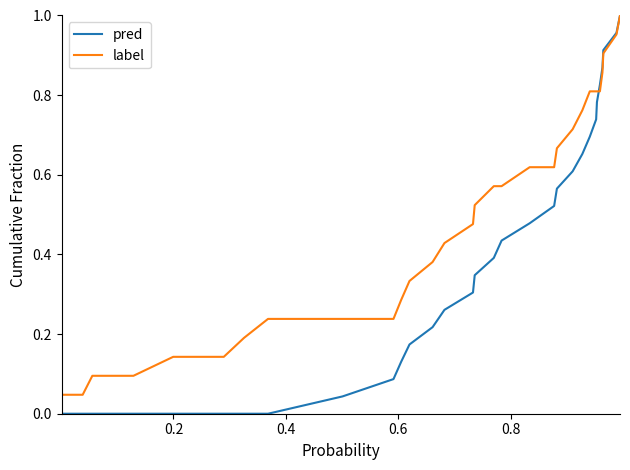

What is the sum of all label values?

16.1